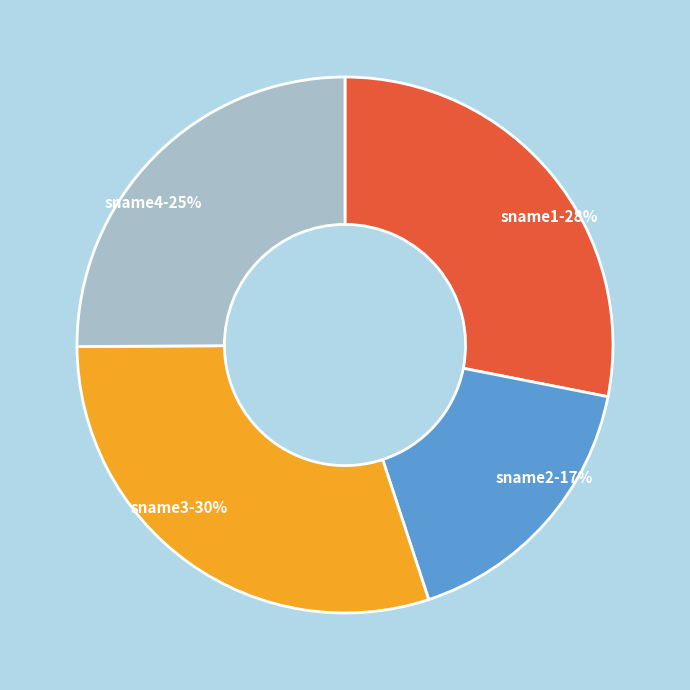

How many slices are in this pie chart?

4